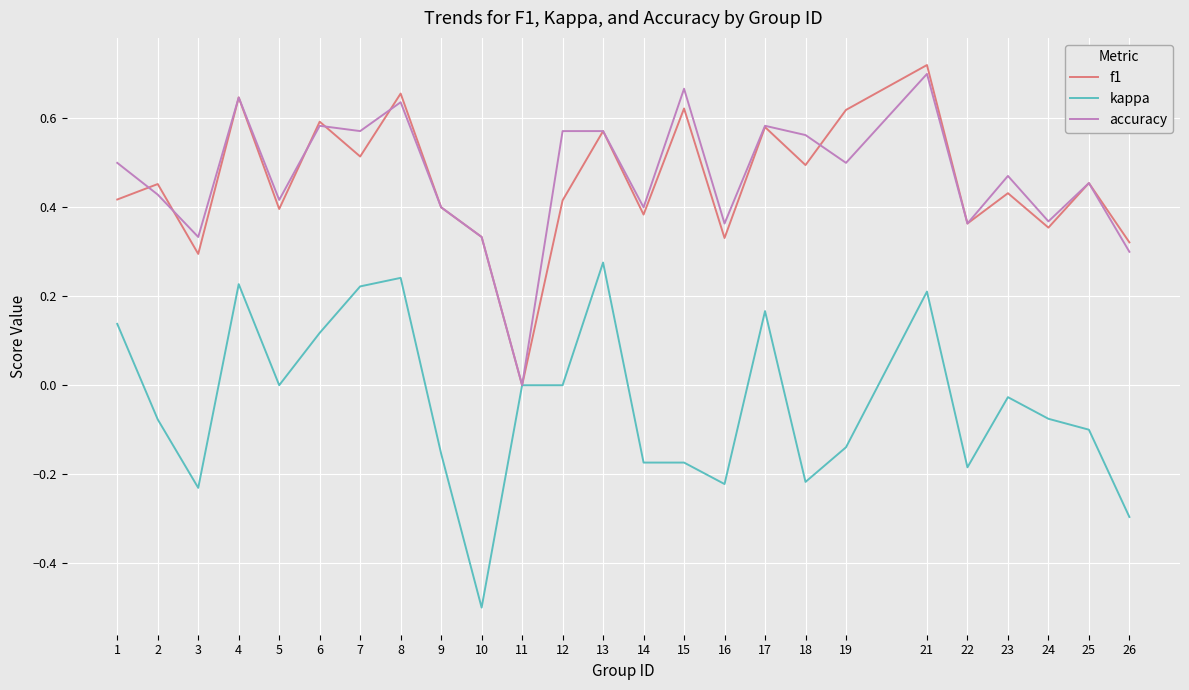

At 7, list the series in order from smallest to largest.

kappa, f1, accuracy